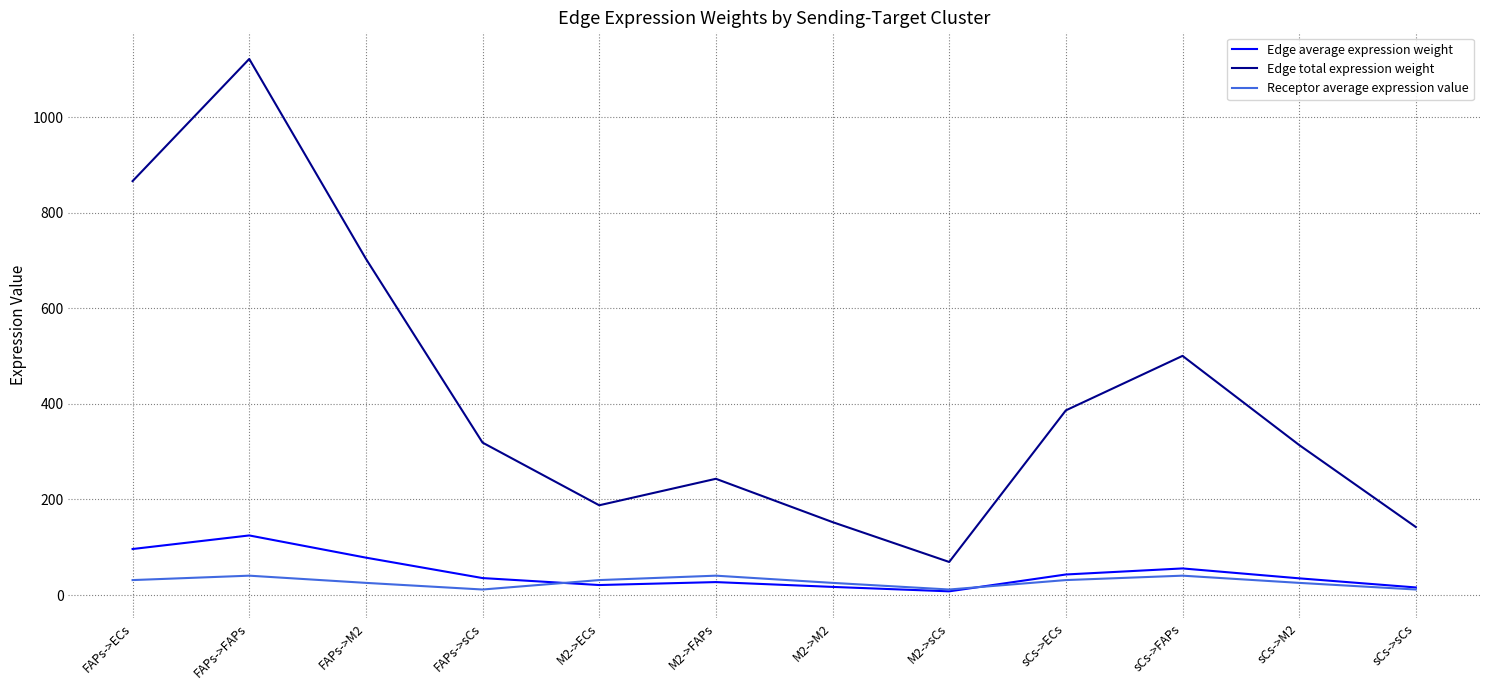

Does the chart have visible grid lines?

Yes